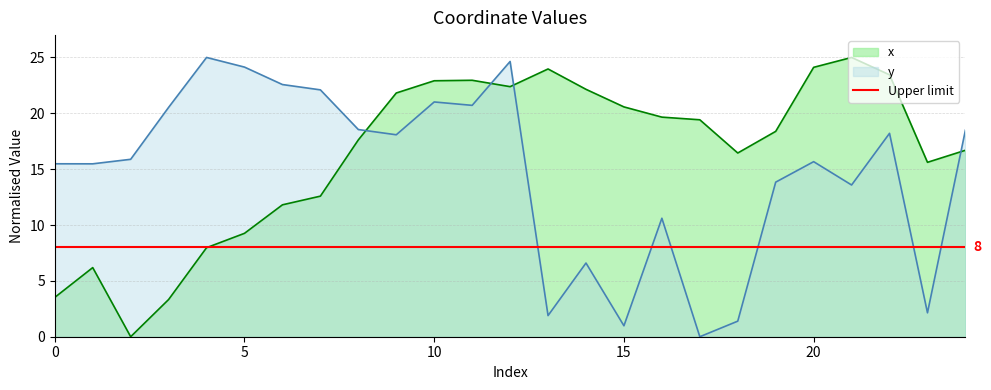

What is the maximum value for x?

25.0